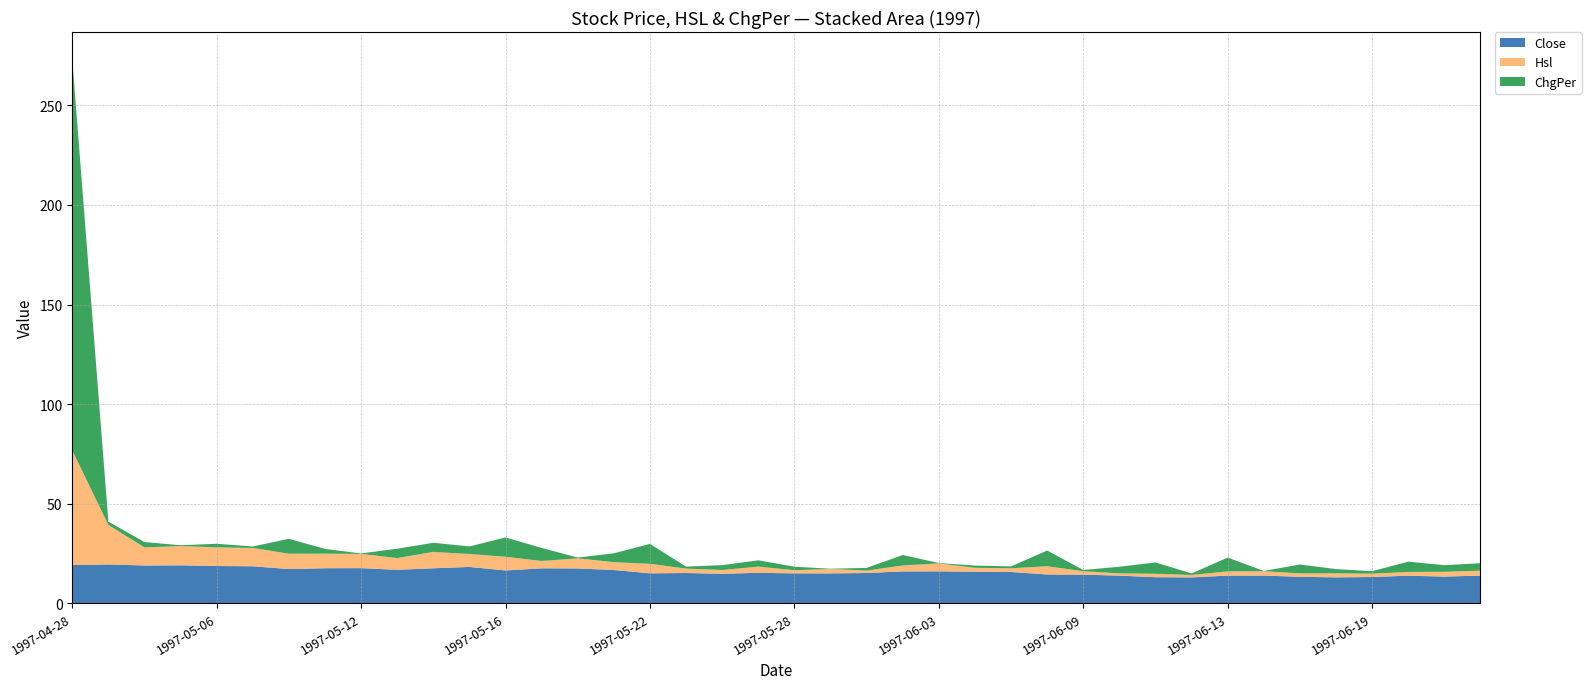

Reading left to right, transcribe all the data shown in this chart.

Close: 19.2	19.5	19.0	19.1	18.7	18.6	17.2	17.6	17.6	16.8	17.6	18.2	16.5	17.6	17.5	16.7	15.0	15.2	14.8	15.3	15.0	15.0	15.2	16.0	16.0	15.8	15.7	14.5	14.4	13.9	13.1	13.0	13.9	13.9	13.3	13.0	13.2	13.9	13.4	13.9
Hsl: 57.6	19.8	9.1	9.7	9.4	9.2	7.7	7.3	7.2	5.9	8.2	6.5	6.9	3.7	5.1	3.9	4.8	2.2	1.9	3.1	1.6	2.2	1.2	3.0	4.0	2.0	1.9	4.1	1.7	1.1	1.7	1.2	2.1	2.2	1.7	2.0	1.7	1.9	2.4	2.5
ChgPer: 196.4	1.7	2.7	0.4	1.8	0.7	7.5	2.4	0.2	4.7	4.6	3.8	9.7	6.6	0.4	4.5	10.0	1.0	2.4	3.2	1.8	0.1	1.3	5.3	0.2	1.1	0.9	7.9	0.6	3.3	5.7	0.8	6.9	0.1	4.5	2.1	1.2	5.2	3.3	3.7